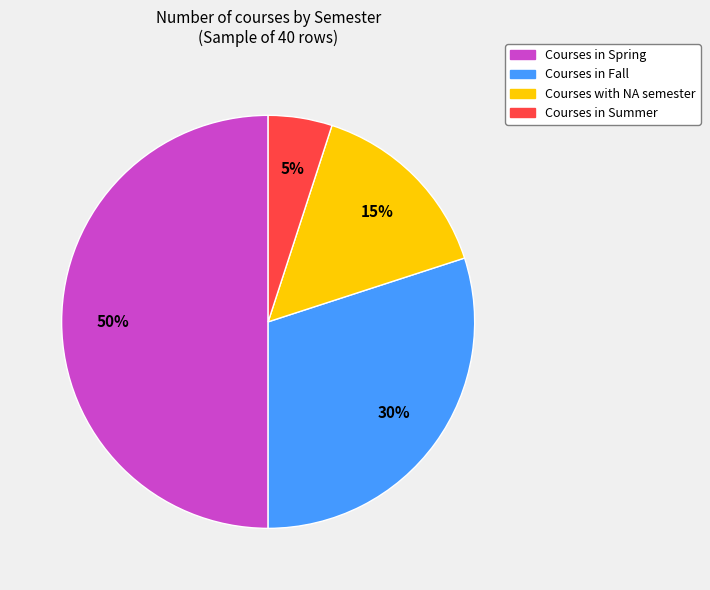

Count the number of slices in the pie.

4